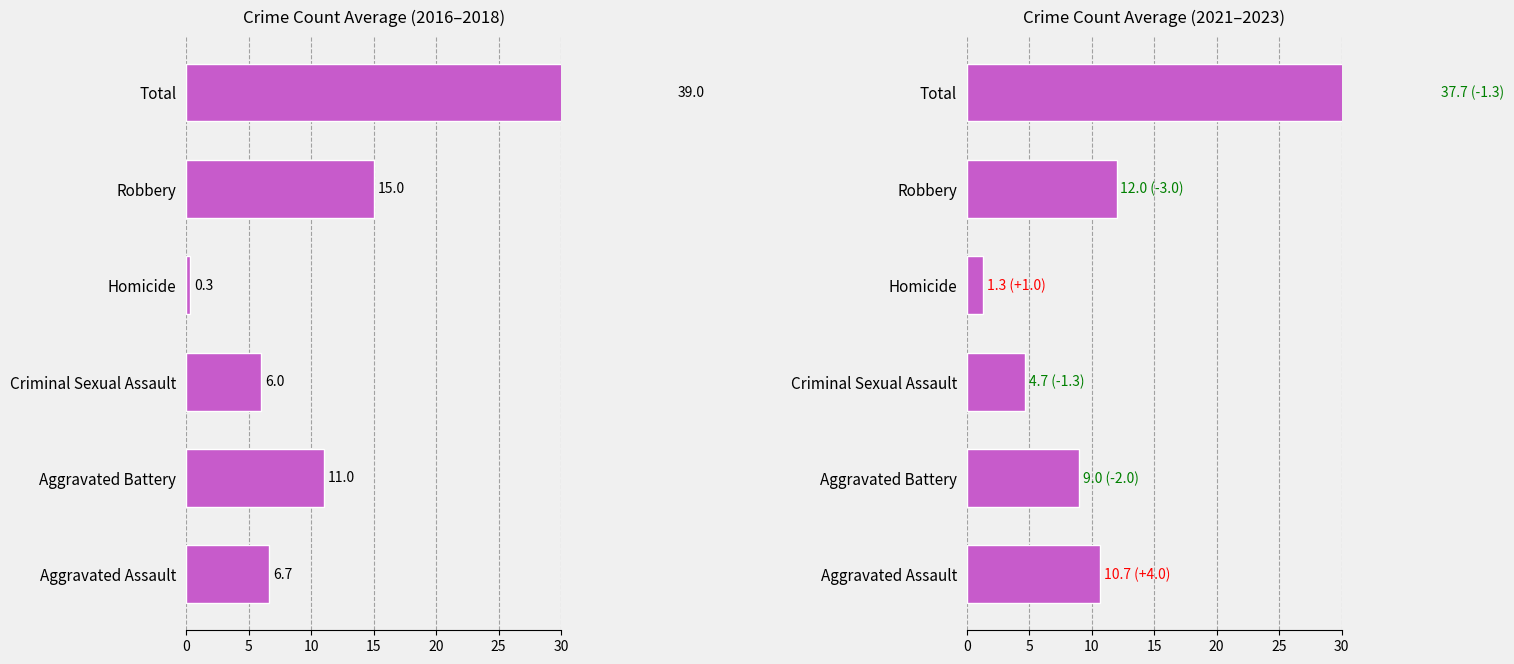

What is the greatest value displayed?

39.0